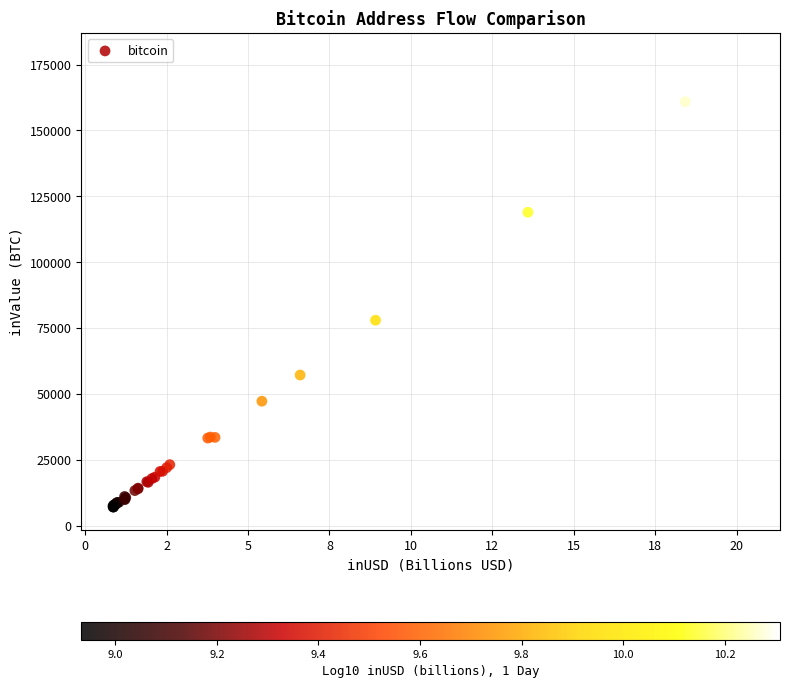

What Y value in the scatter plot is closest to 92744?

77967.4